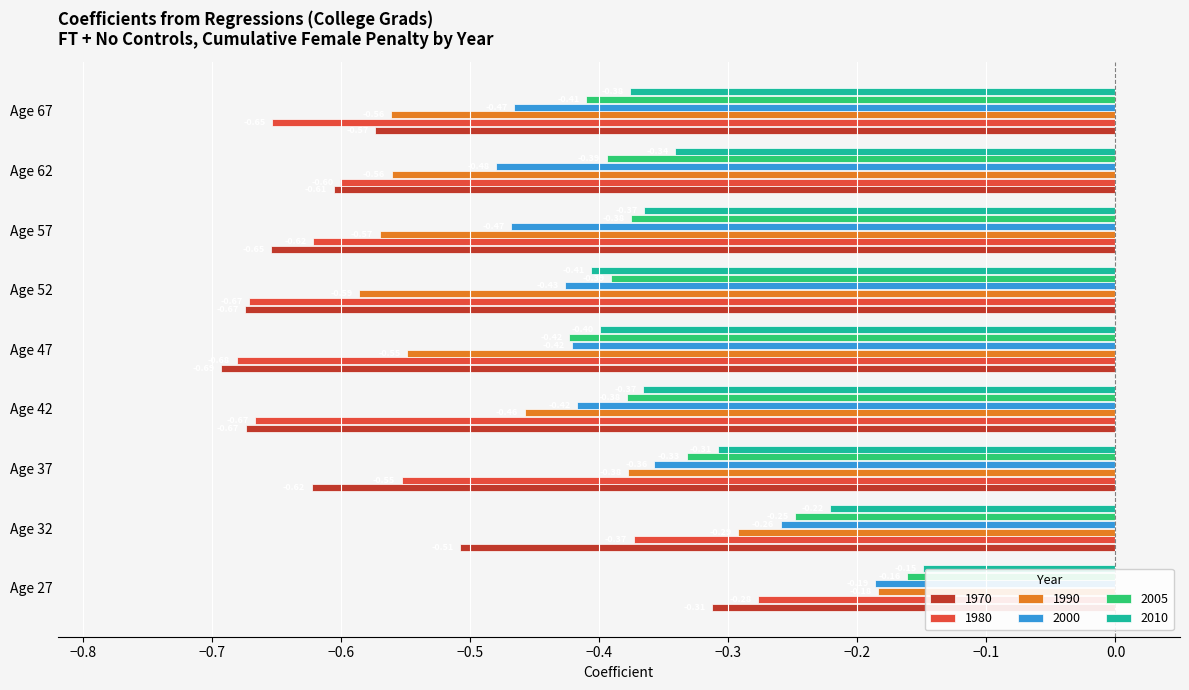

Rank the series by their maximum value, from lowest to highest.

1970, 1980, 2000, 1990, 2005, 2010